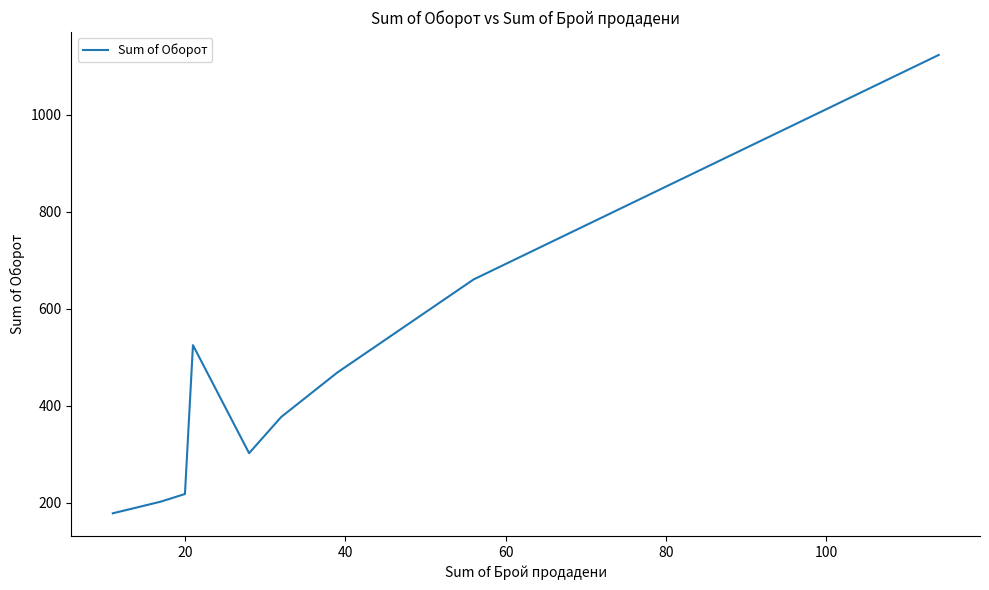

What is the maximum value shown in the chart?

1123.4